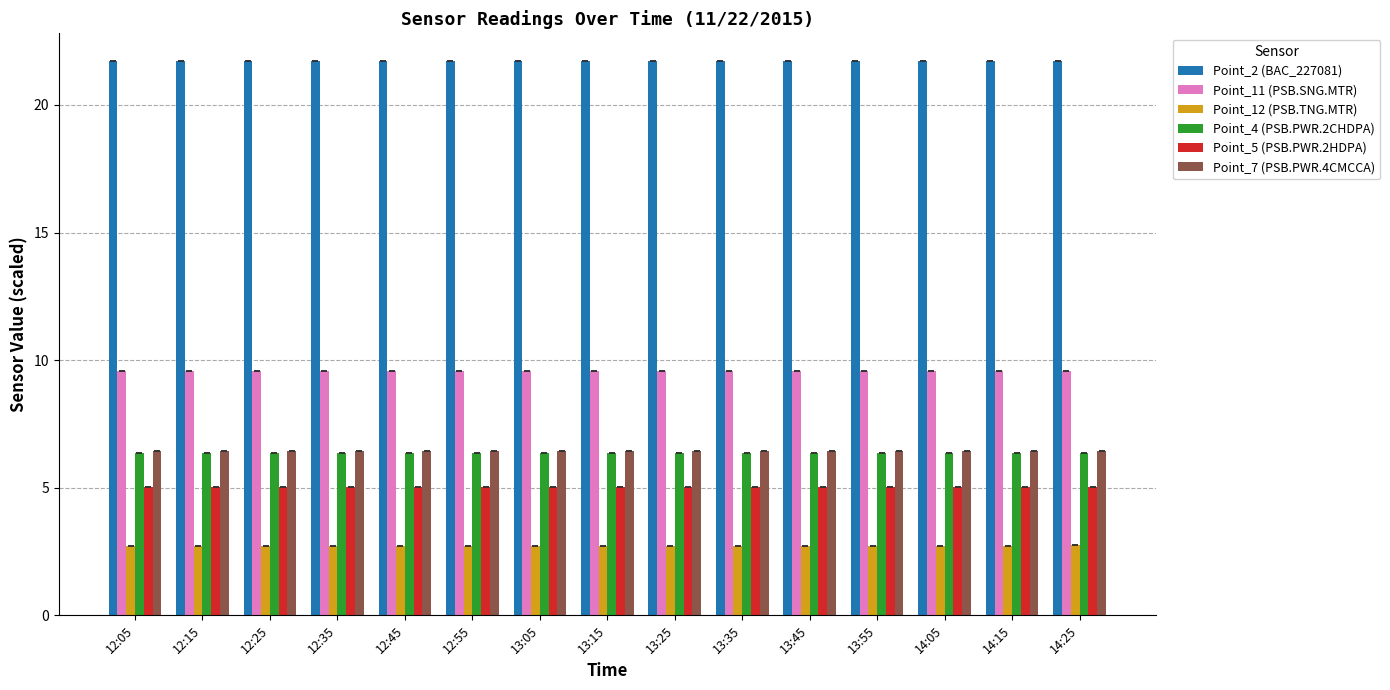

Reading right to left, extract all data points from this chart.

Point_2 (BAC_227081): 21.7	21.7	21.7	21.7	21.7	21.7	21.7	21.7	21.7	21.7	21.7	21.7	21.7	21.7	21.7
Point_11 (PSB.SNG.MTR): 9.6	9.6	9.6	9.6	9.6	9.6	9.6	9.6	9.6	9.6	9.6	9.6	9.6	9.6	9.6
Point_12 (PSB.TNG.MTR): 2.7	2.7	2.7	2.7	2.7	2.7	2.7	2.7	2.7	2.7	2.7	2.7	2.7	2.7	2.7
Point_4 (PSB.PWR.2CHDPA): 6.4	6.4	6.4	6.4	6.4	6.4	6.4	6.4	6.4	6.4	6.4	6.4	6.4	6.4	6.4
Point_5 (PSB.PWR.2HDPA): 5.0	5.0	5.0	5.0	5.0	5.0	5.0	5.0	5.0	5.0	5.0	5.0	5.0	5.0	5.0
Point_7 (PSB.PWR.4CMCCA): 6.4	6.4	6.4	6.4	6.4	6.4	6.4	6.4	6.4	6.4	6.4	6.4	6.4	6.4	6.4